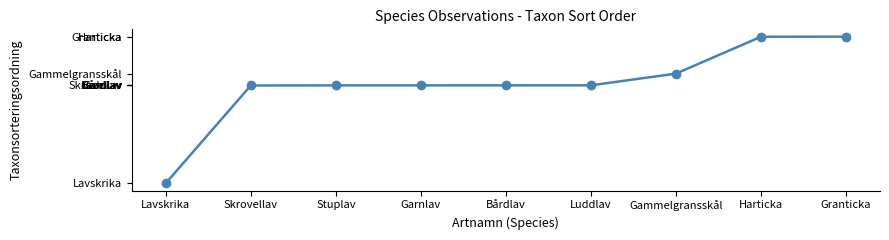

What is the maximum value shown in the chart?

90970